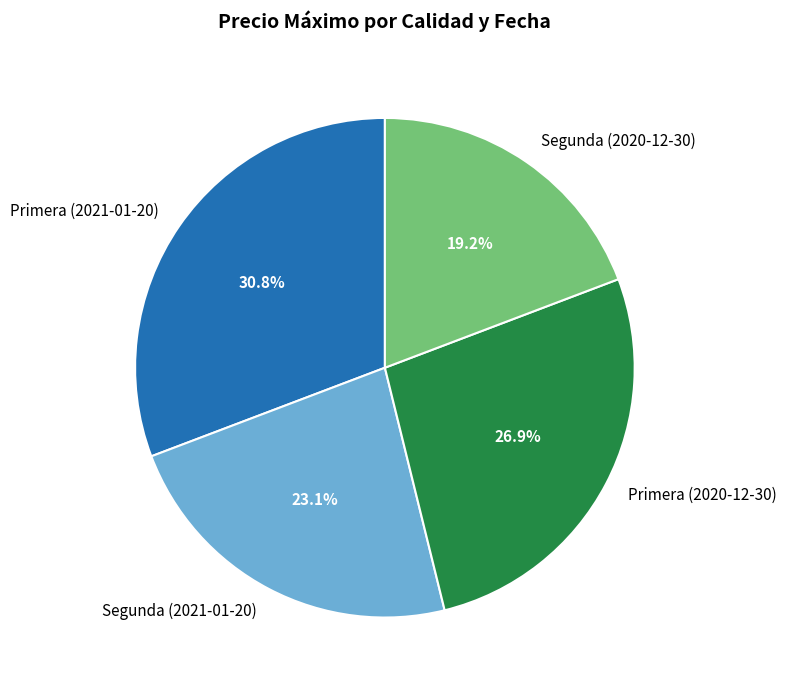

To the nearest percent, what is the difference between the largest and smallest slice percentages?

12%